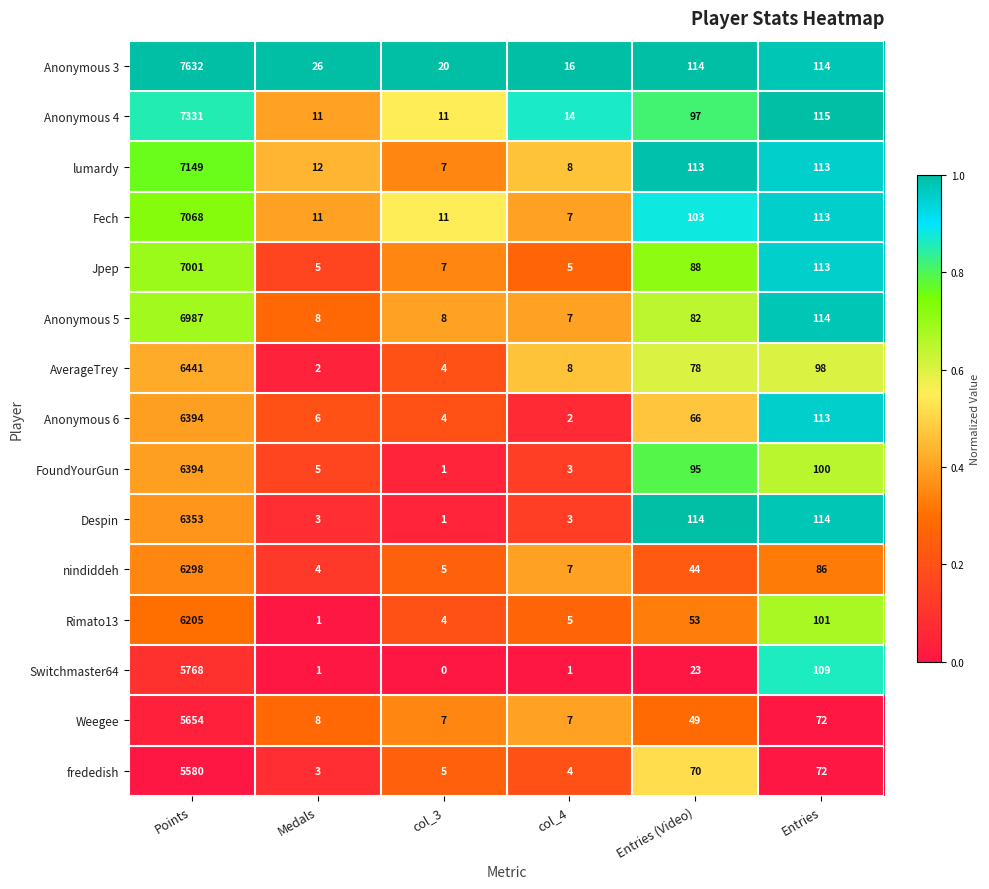

How many series are shown in this chart?

15